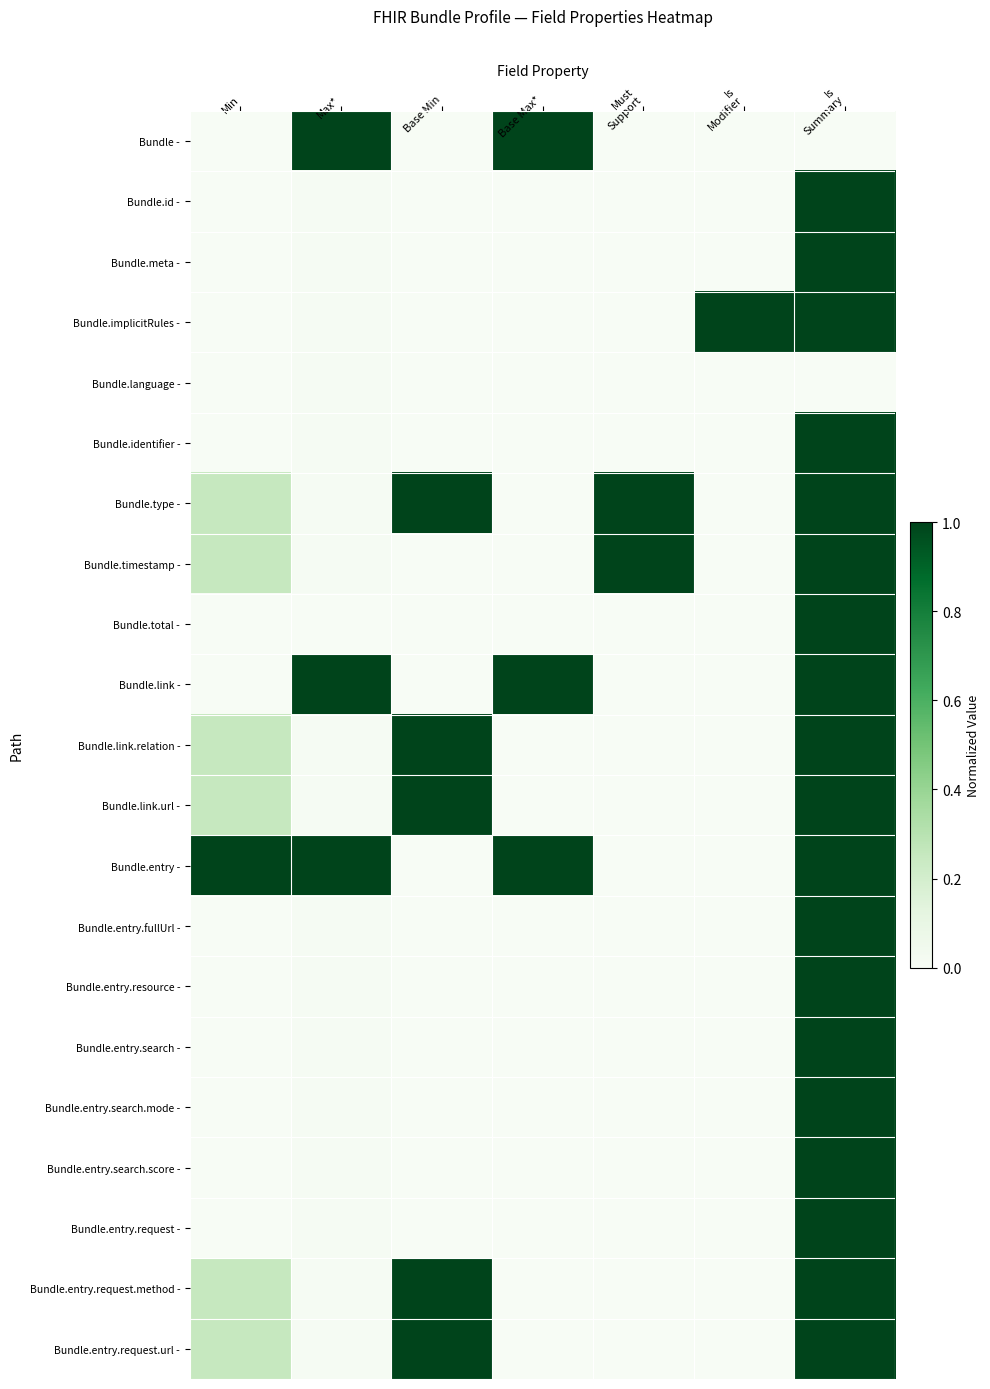

What is the total value across all series at Base Min?

5.0